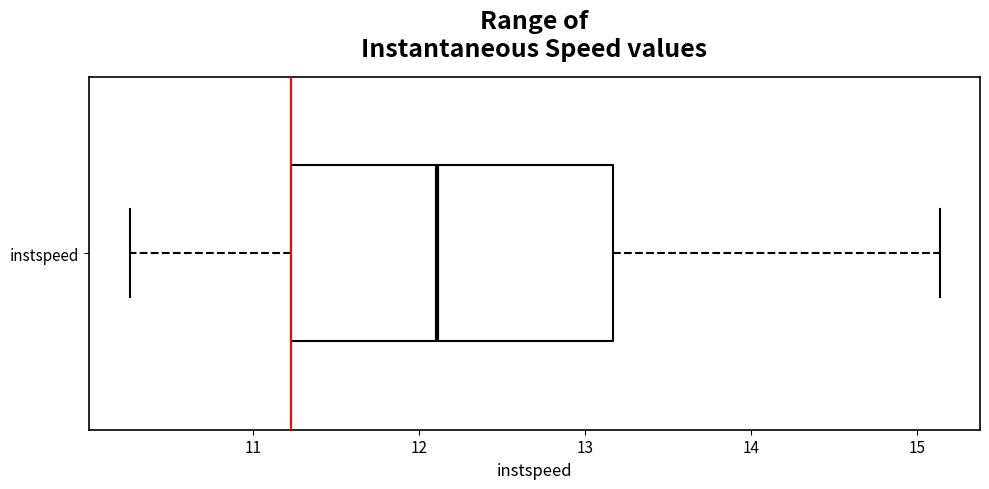

Read this box plot against the x-axis: the position of the median line, the range covered by the box, and the ends of both whiskers. The values are not printed on the chart, so give them approximately, as read against the axis.

median 12.1, box 11.2 to 13.2, whiskers 10.3 to 15.1